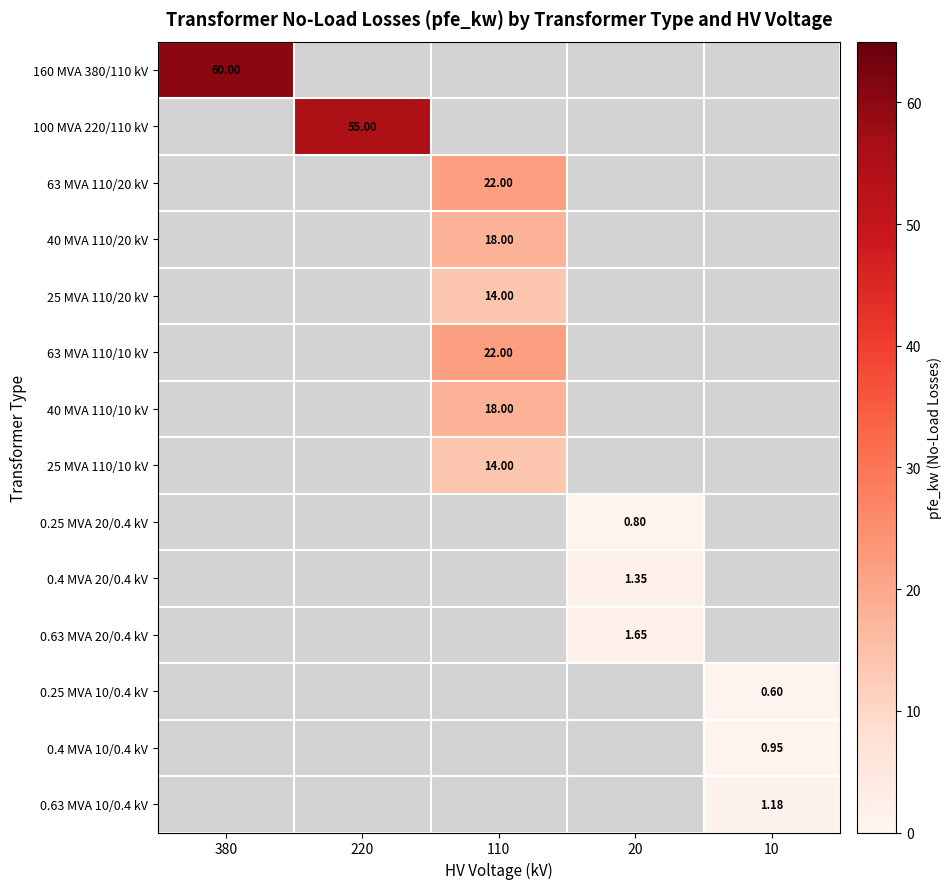

What is the sum of the 160 MVA 380/110 kV values at 380 and 10?

60.0